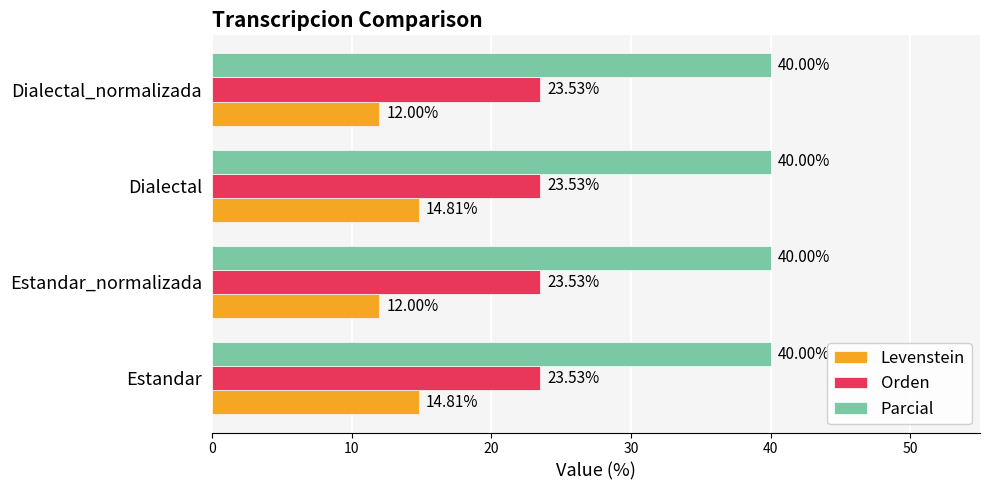

What is the difference between the highest and lowest values at Dialectal?

25.2